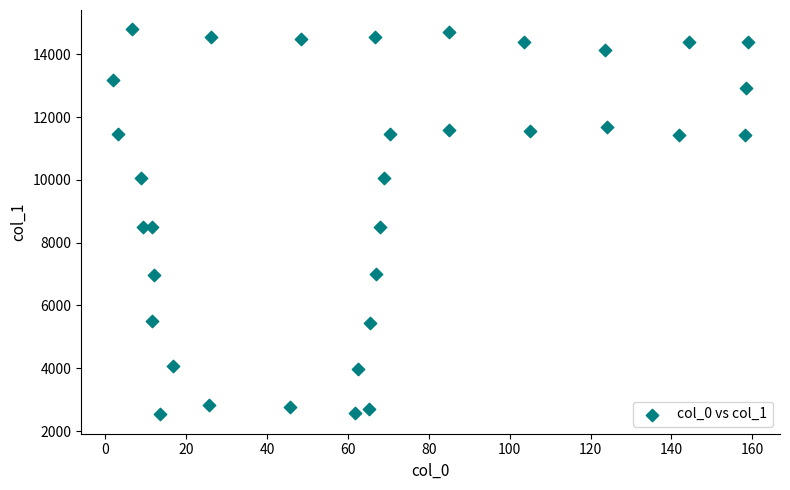

What is the range of Y values (max minus min)?

12267.1